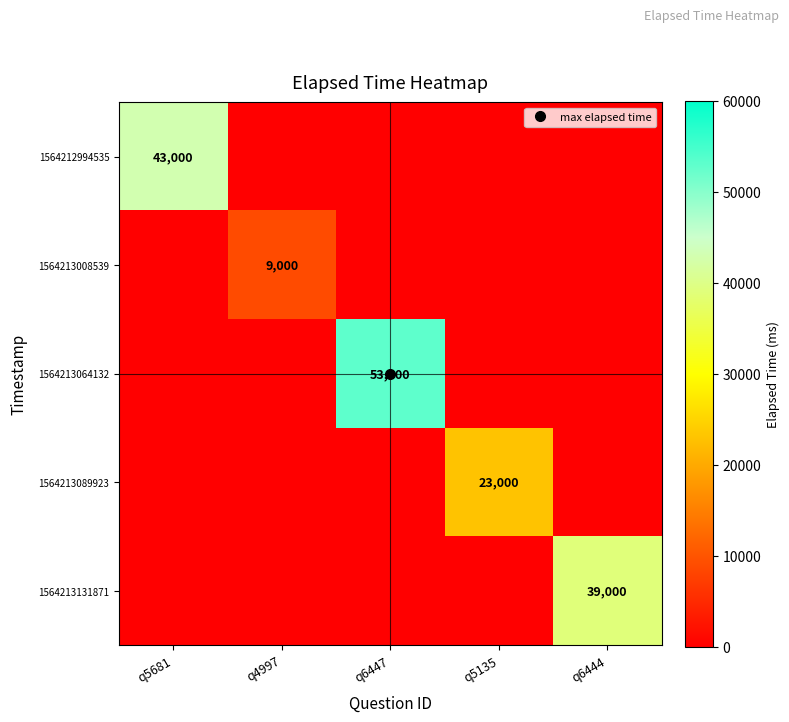

Between q6444 and q5681, which is larger?

q5681